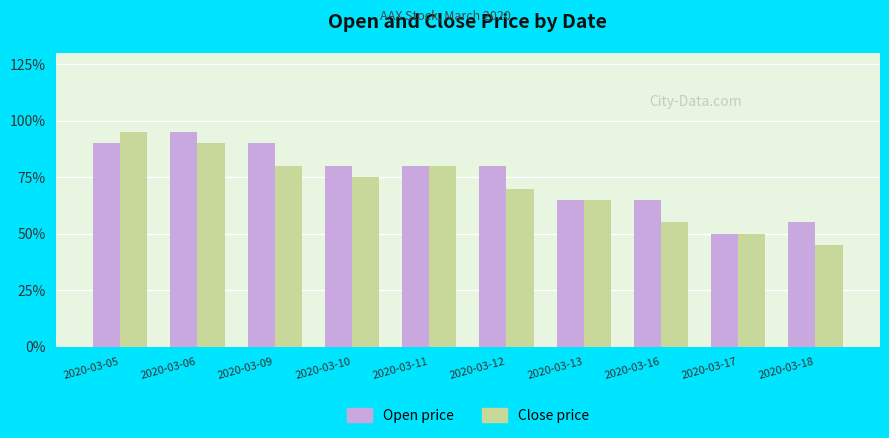

Which series changed the most between 2020-03-13 and 2020-03-18?

Close price